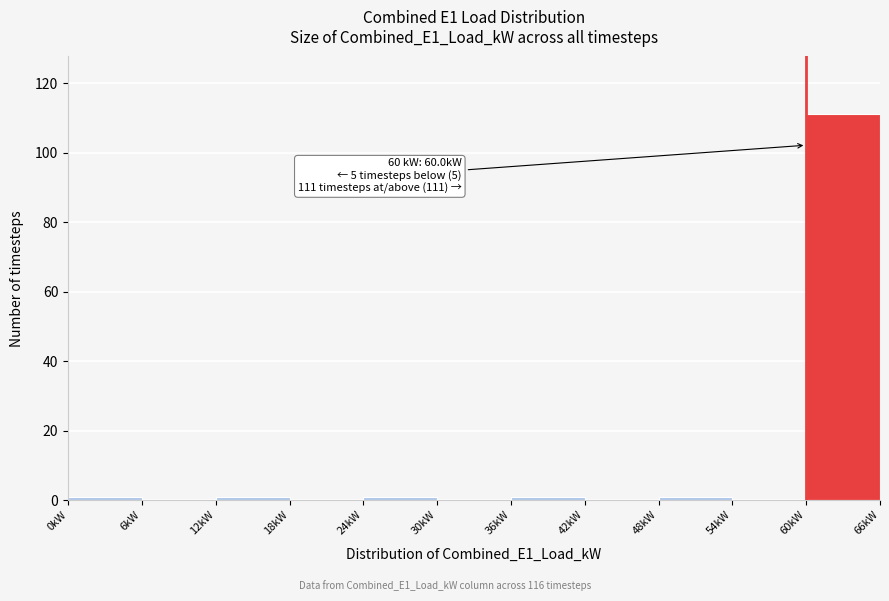

Over which range of the x-axis is the bar tallest?

60 to 66